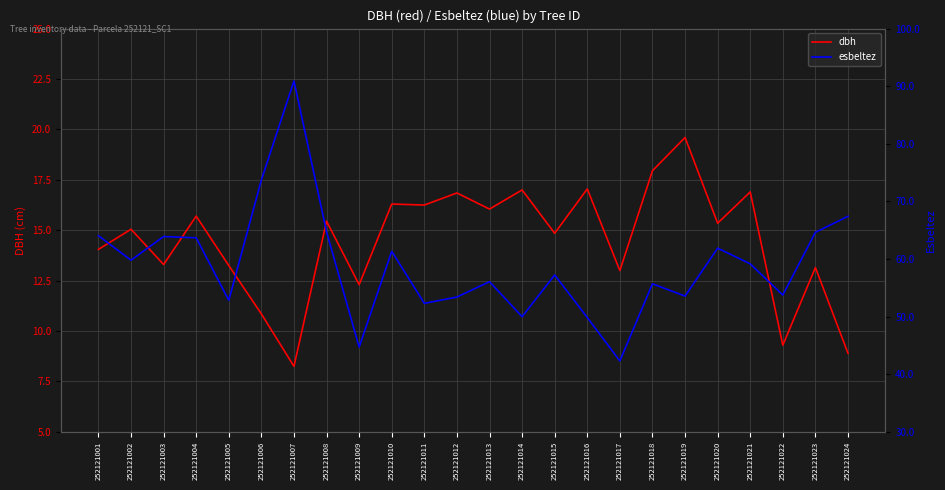

In dbh, how many points are higher than both neighbors (excluding endpoints)?

10